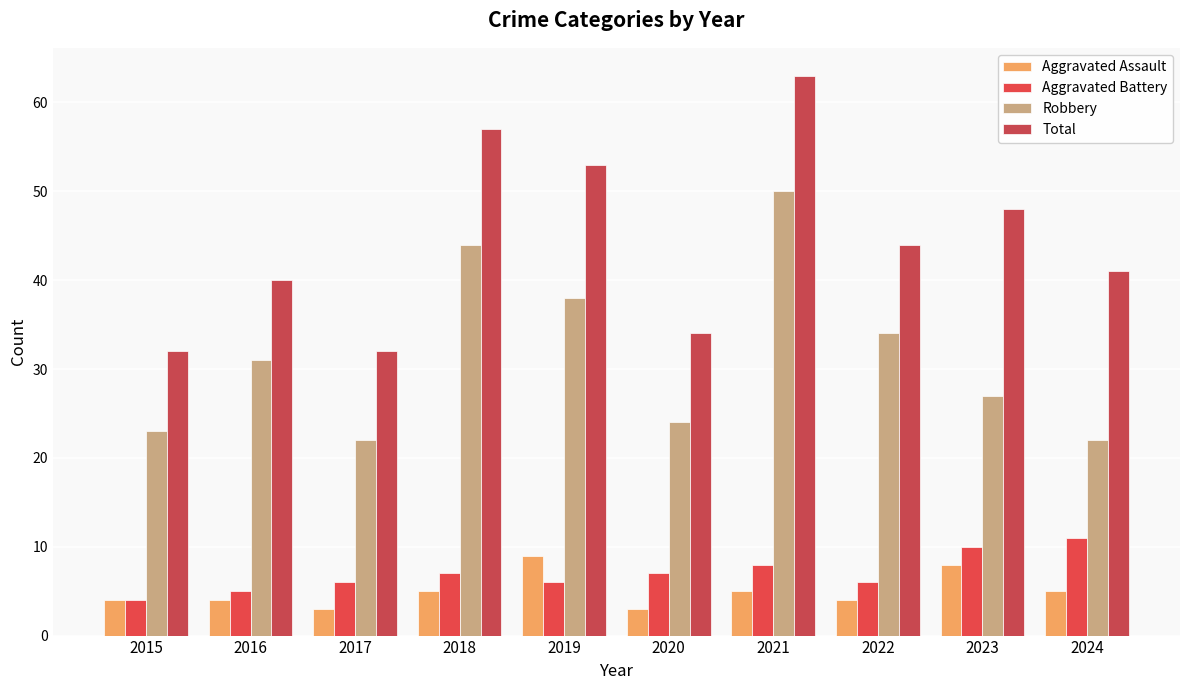

How many data points in Aggravated Assault are less than 5?

5